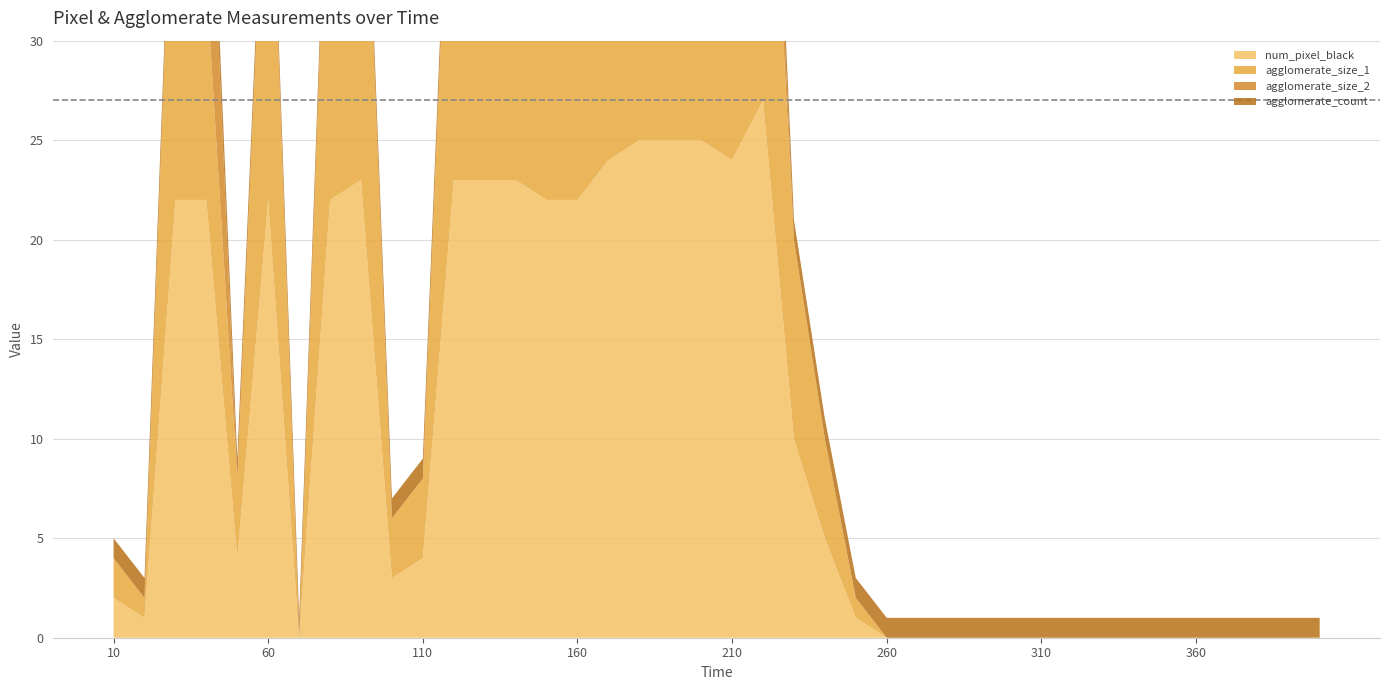

Reading left to right, list all the values displayed in this chart.

num_pixel_black: 10=2	20=1	30=22	40=22	50=4	60=22	70=0	80=22	90=23	100=3	110=4	120=23	130=23	140=23	150=22	160=22	170=24	180=25	190=25	200=25	210=24	220=27	230=10	240=5	250=1	260=0	270=0	280=0	290=0	300=0	310=0	320=0	330=0	340=0	350=0	360=0	370=0	380=0	390=0	400=0
agglomerate_size_1: 10=2	20=1	30=22	40=11	50=4	60=22	70=0	80=22	90=23	100=3	110=4	120=23	130=23	140=23	150=22	160=22	170=23	180=23	190=23	200=23	210=22	220=22	230=10	240=5	250=1	260=0	270=0	280=0	290=0	300=0	310=0	320=0	330=0	340=0	350=0	360=0	370=0	380=0	390=0	400=0
agglomerate_size_2: 10=0	20=0	30=0	40=11	50=0	60=0	70=0	80=0	90=0	100=0	110=0	120=0	130=0	140=0	150=0	160=0	170=1	180=1	190=1	200=1	210=2	220=5	230=0	240=0	250=0	260=0	270=0	280=0	290=0	300=0	310=0	320=0	330=0	340=0	350=0	360=0	370=0	380=0	390=0	400=0
agglomerate_count: 10=1	20=1	30=1	40=2	50=1	60=1	70=1	80=1	90=1	100=1	110=1	120=1	130=1	140=1	150=1	160=1	170=2	180=3	190=3	200=3	210=2	220=2	230=1	240=1	250=1	260=1	270=1	280=1	290=1	300=1	310=1	320=1	330=1	340=1	350=1	360=1	370=1	380=1	390=1	400=1